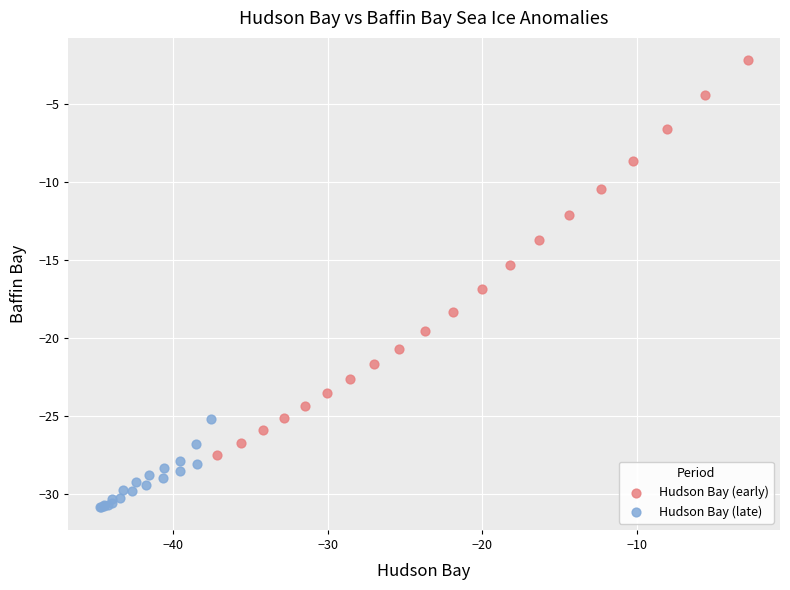

Which series reaches the minimum Y coordinate?

Hudson Bay (late)